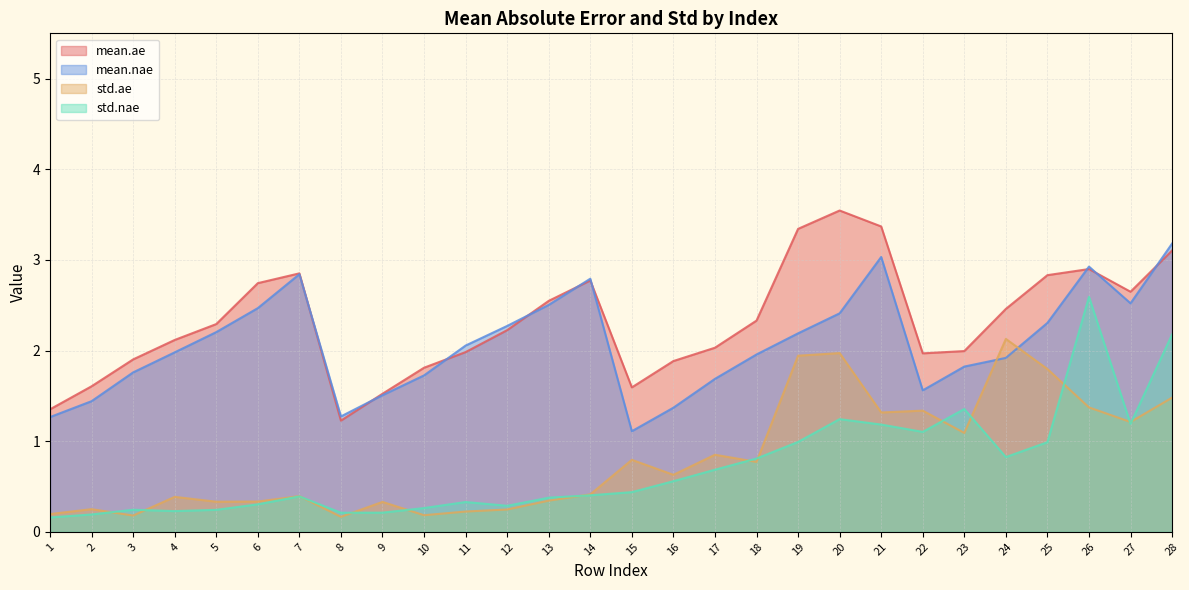

Does the chart have visible grid lines?

Yes